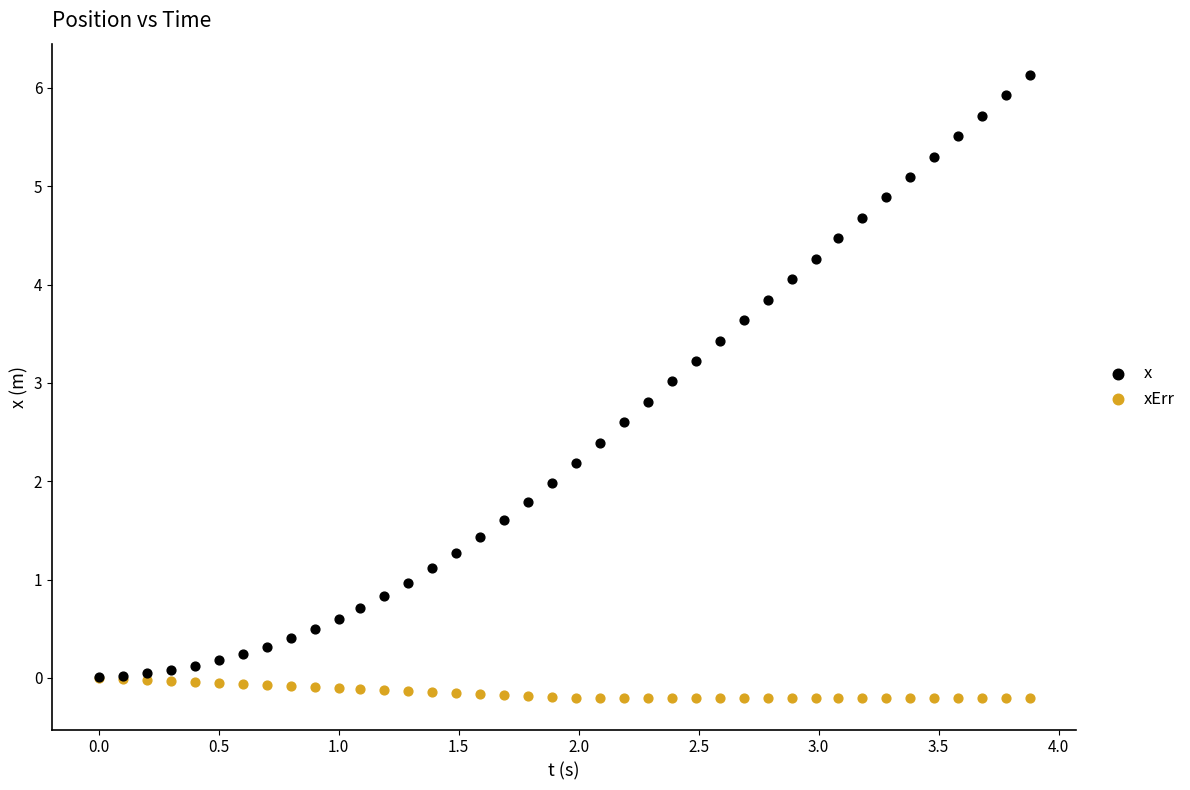

What are all the series names shown in the legend?

x, xErr